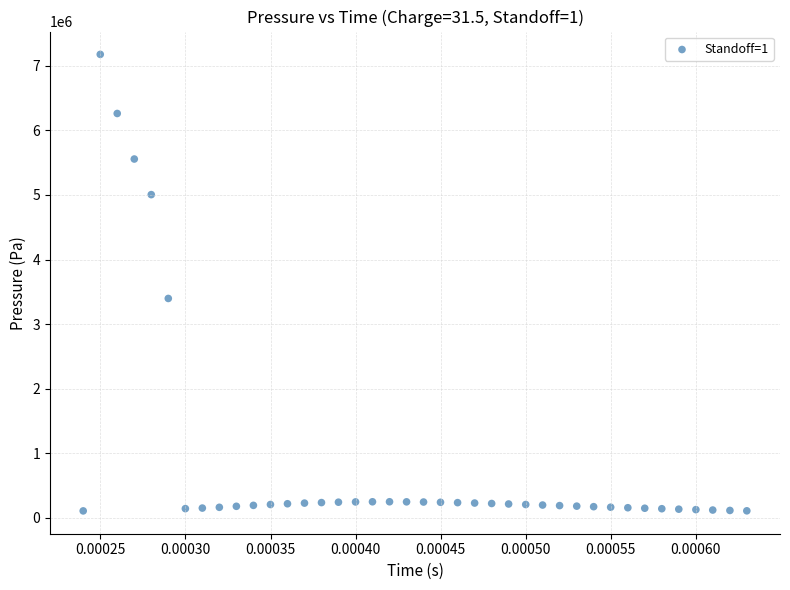

What is the range of Y values (max minus min)?

7069342.3